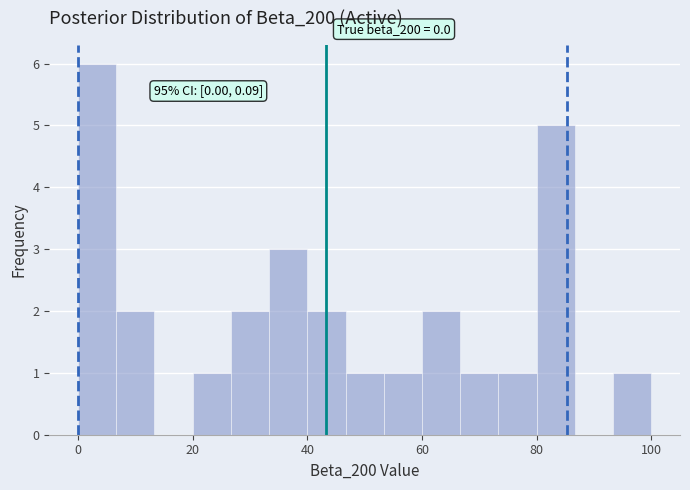

Read against the x-axis, roughly where is the centre of the tallest bar?

4